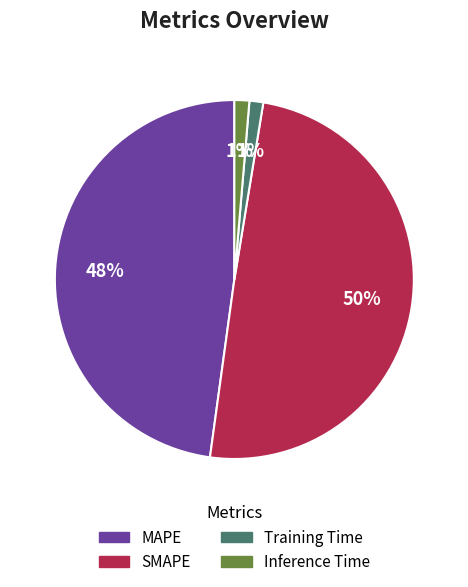

Approximately how many times larger is the value at SMAPE compared to MAPE?

1.0